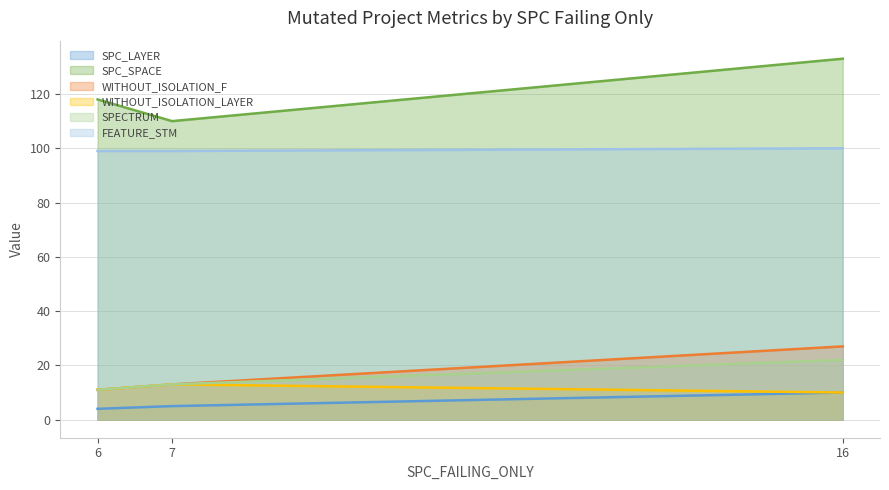

Is the value of WITHOUT_ISOLATION_LAYER at 6 greater than the value of WITHOUT_ISOLATION_F at 7?

No